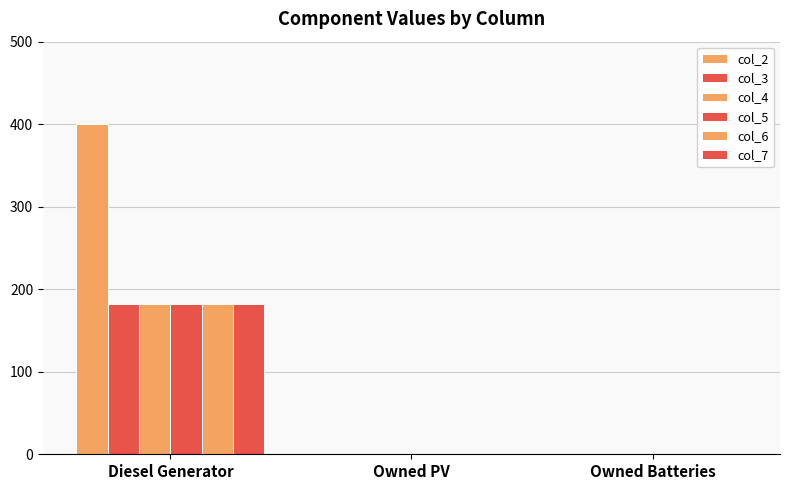

At which category does the chart reach its minimum across all series?

Owned PV